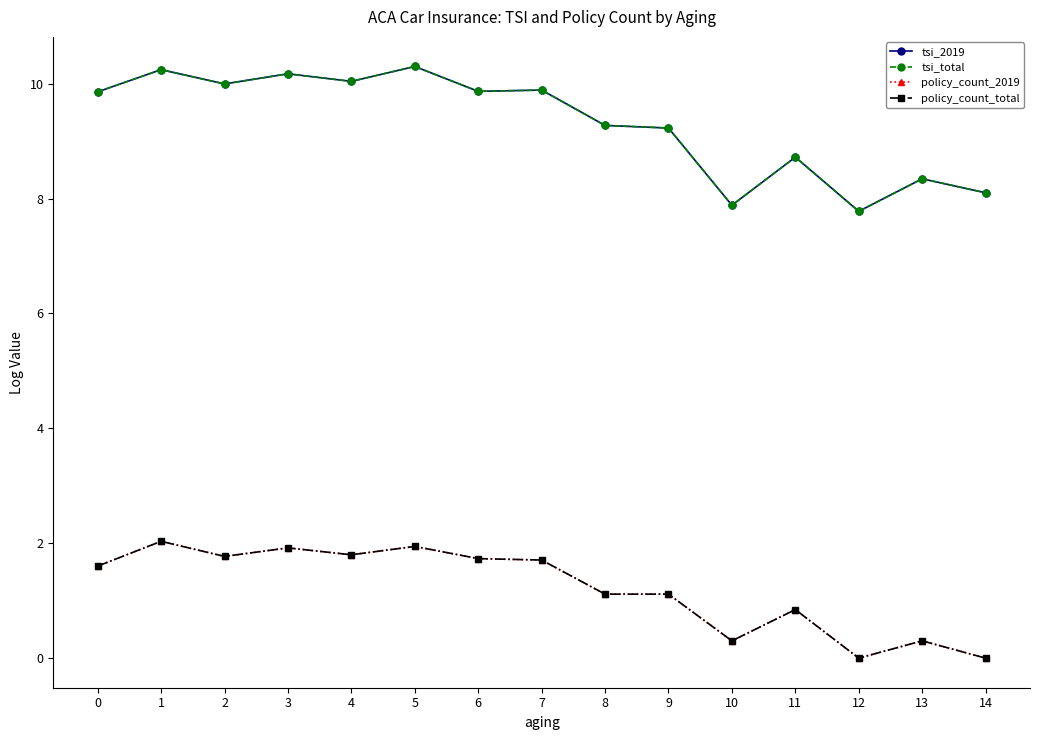

Rank the categories by policy_count_2019 value from lowest to highest.

12, 14, 10, 13, 11, 8, 9, 0, 7, 6, 2, 4, 3, 5, 1